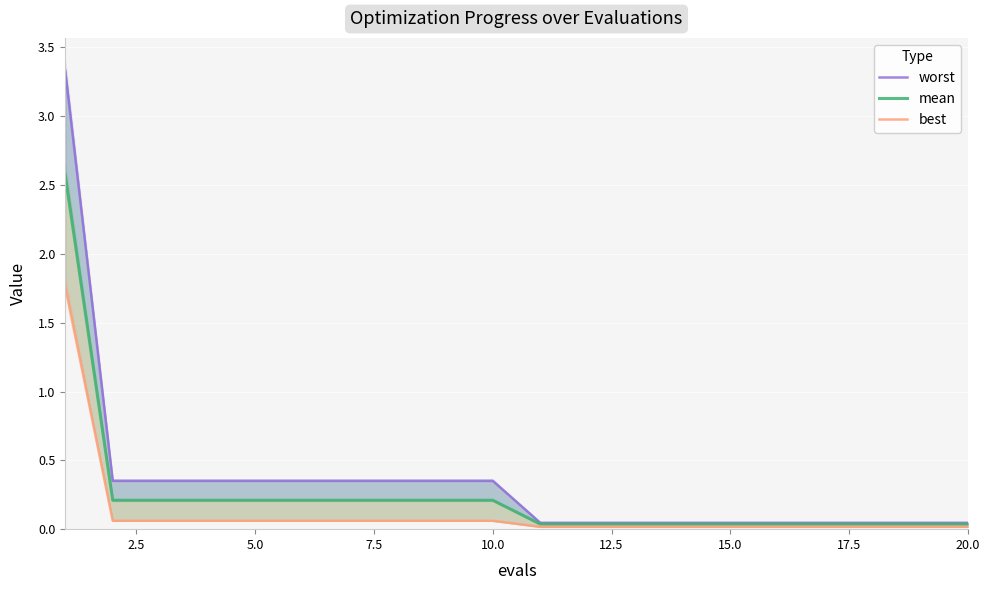

Rank the series at 20.0 from highest to lowest value.

worst, mean, best